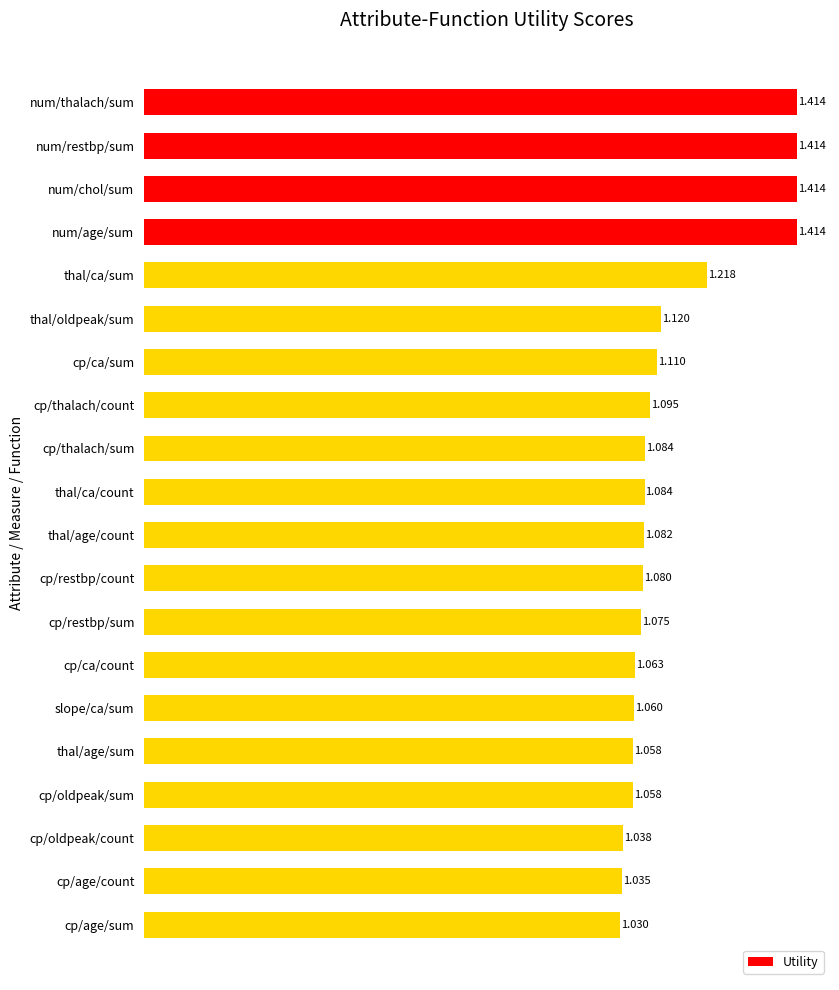

What is the difference between the maximum and minimum values?

0.4